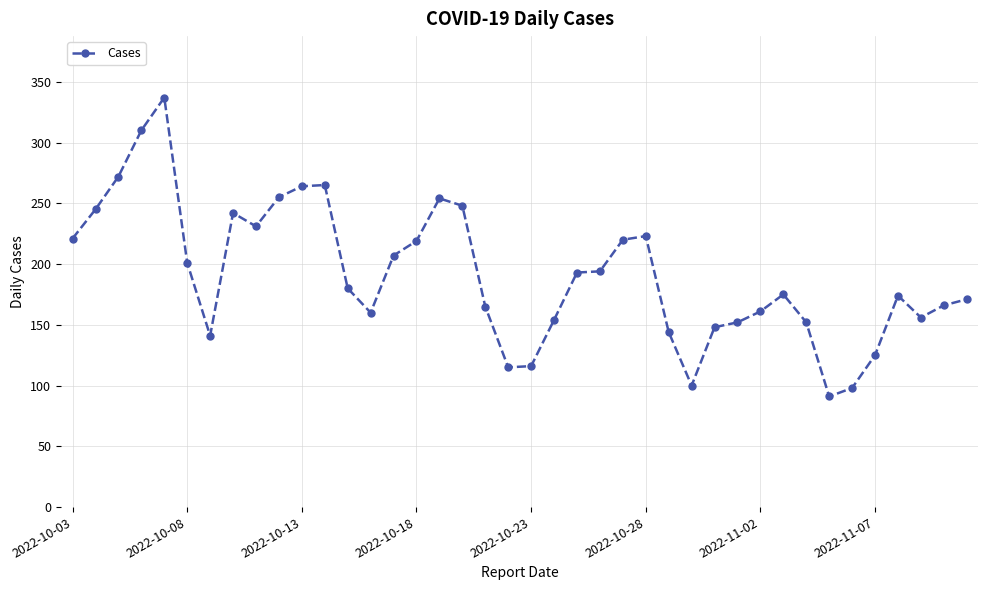

What is the value of the 19th point from the left?

165